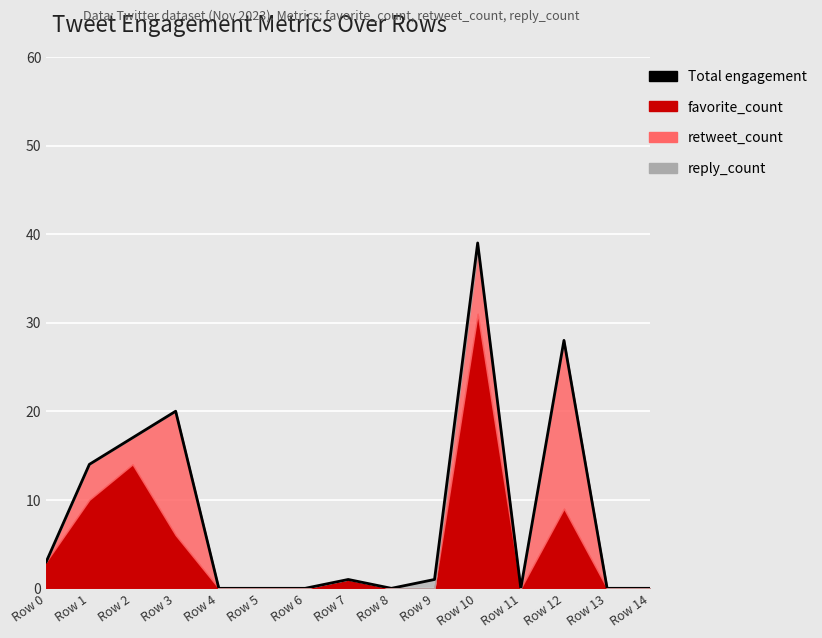

Does the chart display data point markers on the line(s)?

No